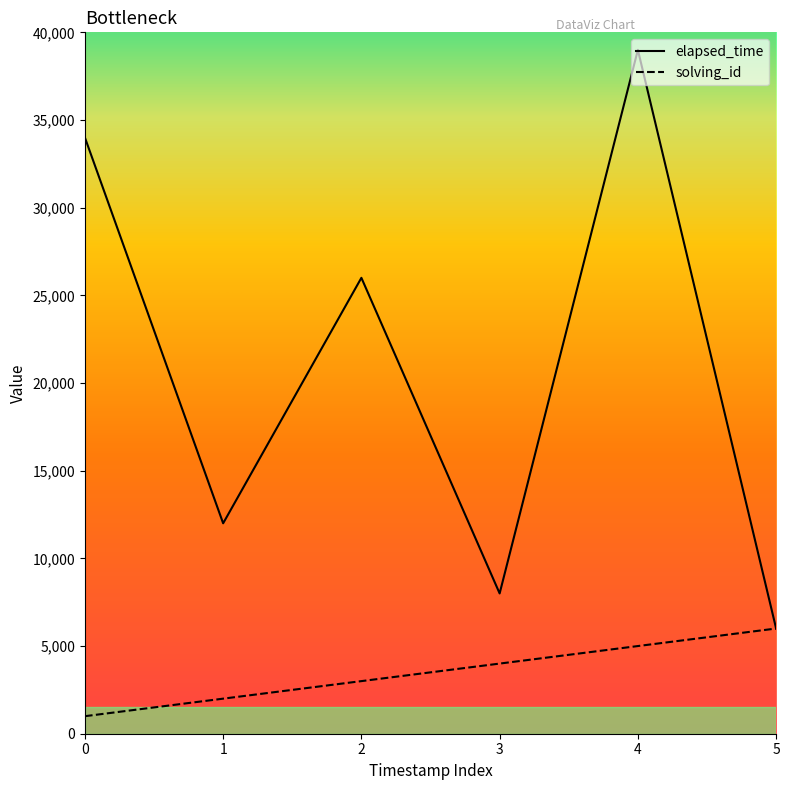

The value of solving_id at 3 is 4000. True or false?

True